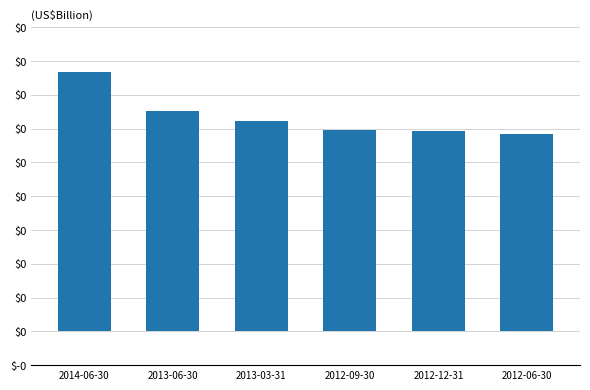

Reading left to right, extract all data points from this chart.

2014-06-30=0.4	2013-06-30=0.3	2013-03-31=0.3	2012-09-30=0.3	2012-12-31=0.3	2012-06-30=0.3